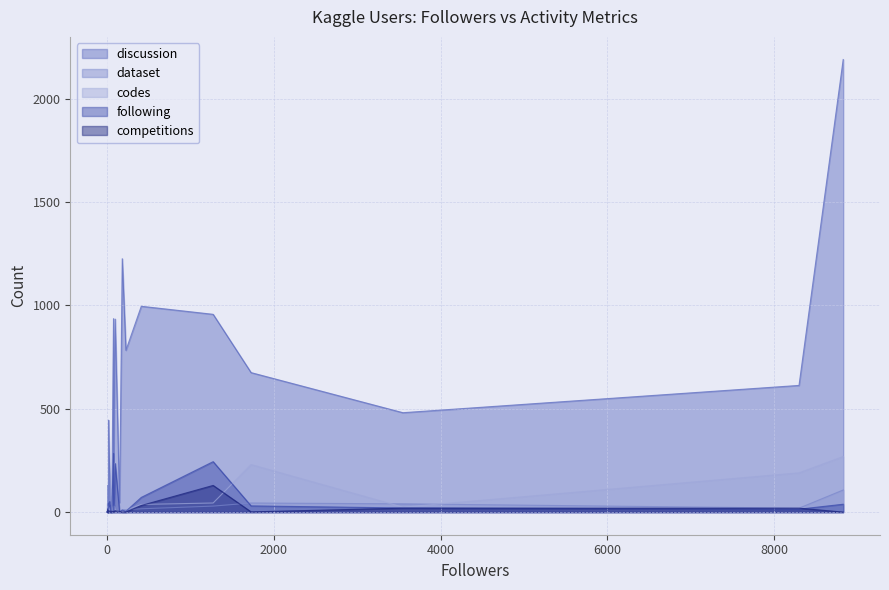

The value of codes at 33 is 7. True or false?

True